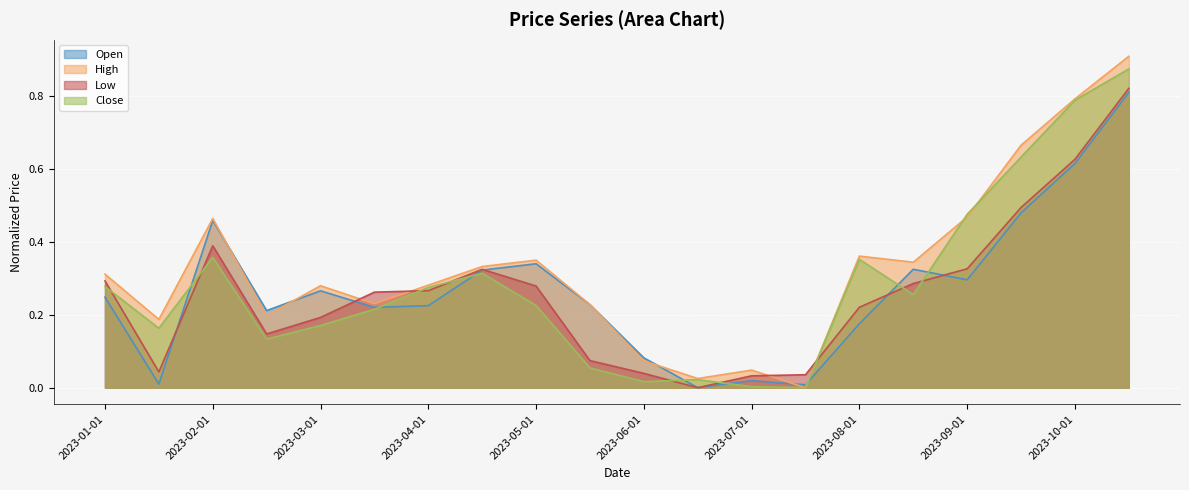

Which series has the largest total across all categories?

High